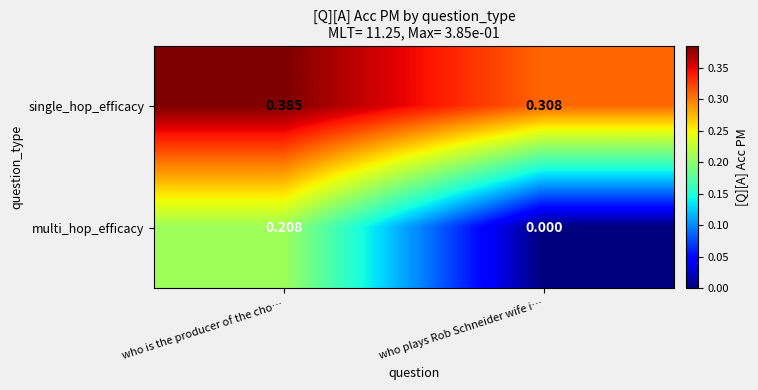

Rank the series at who is the producer of the cho… from lowest to highest value.

multi_hop_efficacy, single_hop_efficacy